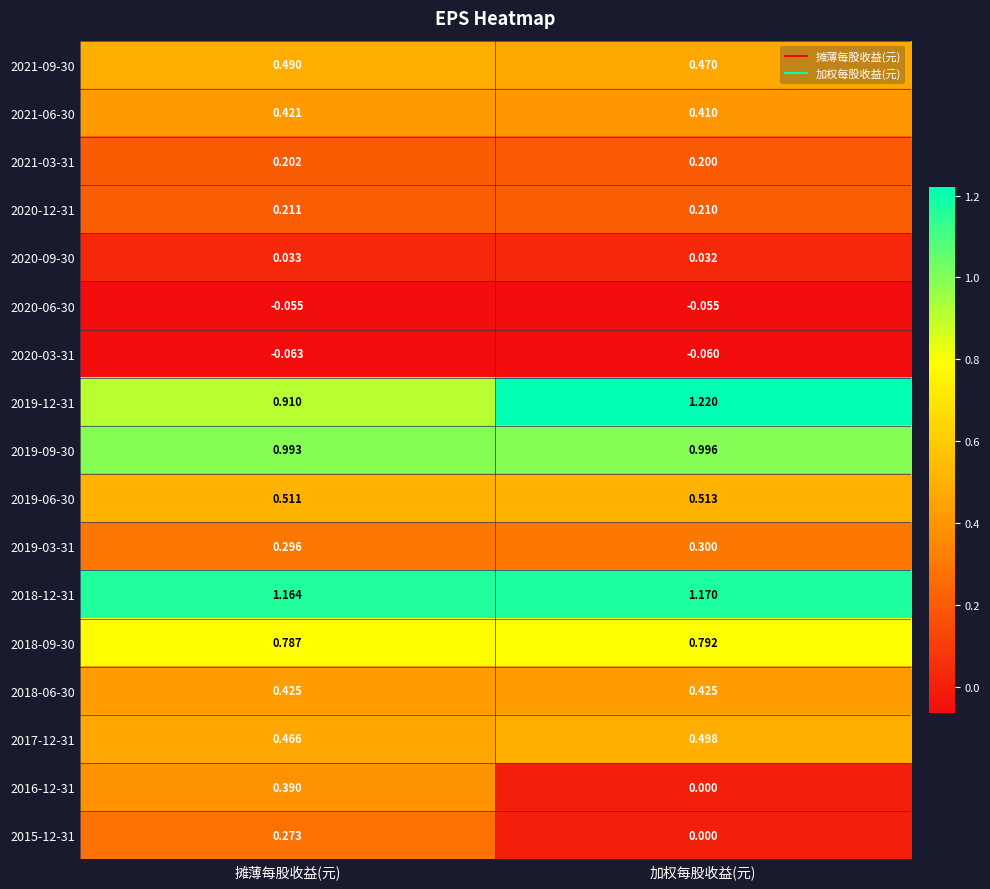

At which category is the sum across all series the highest?

摊薄每股收益(元)